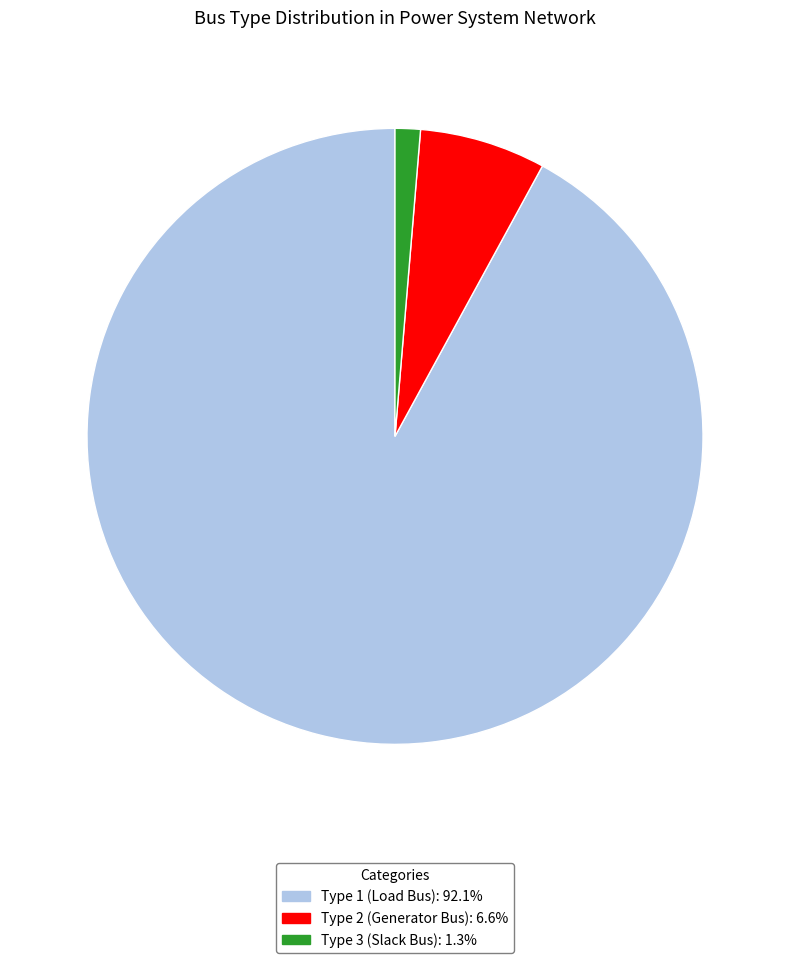

Combined, do Type 1 (Load Bus): 92.1% and Type 2 (Generator Bus): 6.6% account for over 50%?

Yes